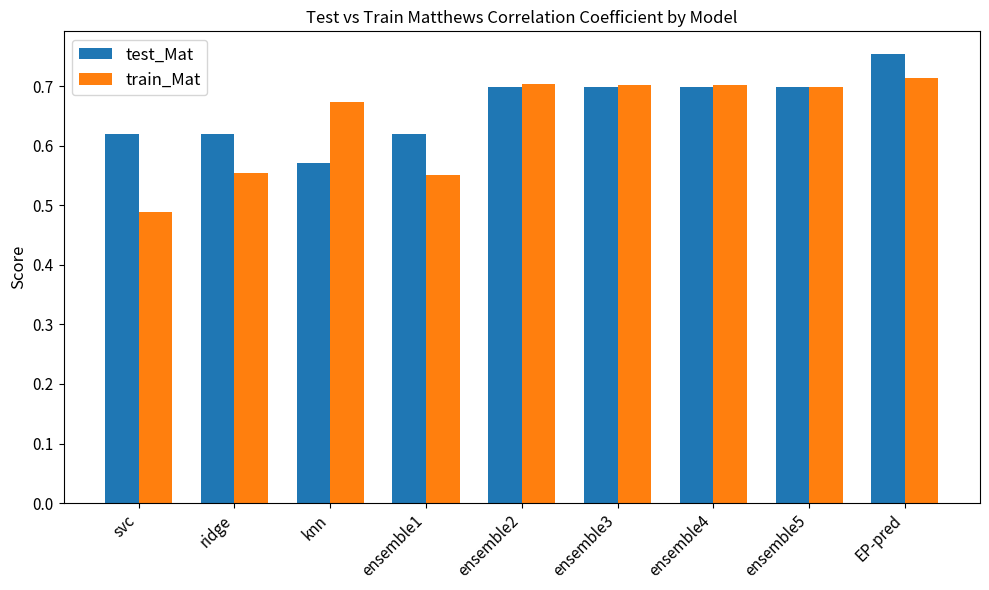

Where is train_Mat nearest to the value 0?

svc